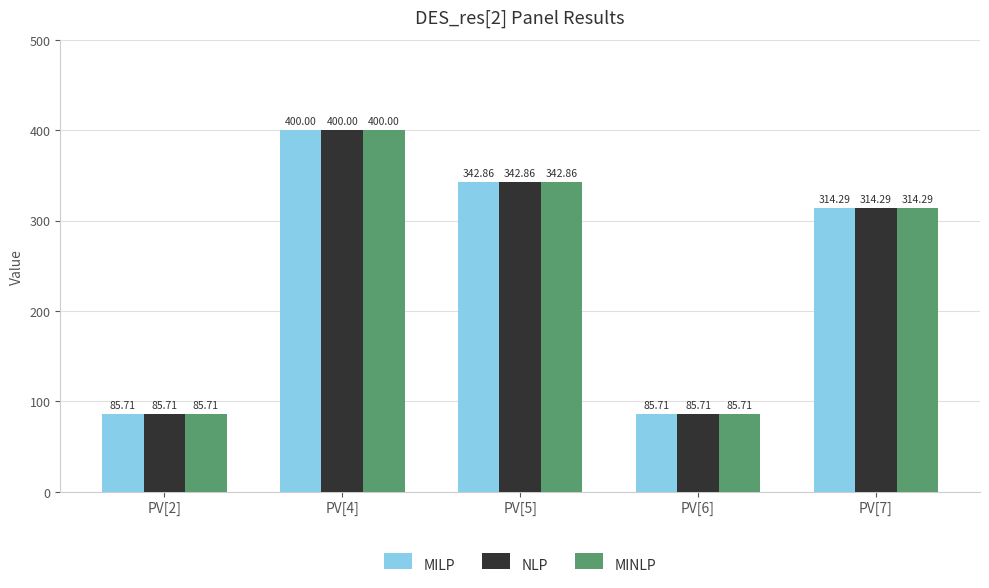

What is the label of the 3rd bar from the right?

PV[5]